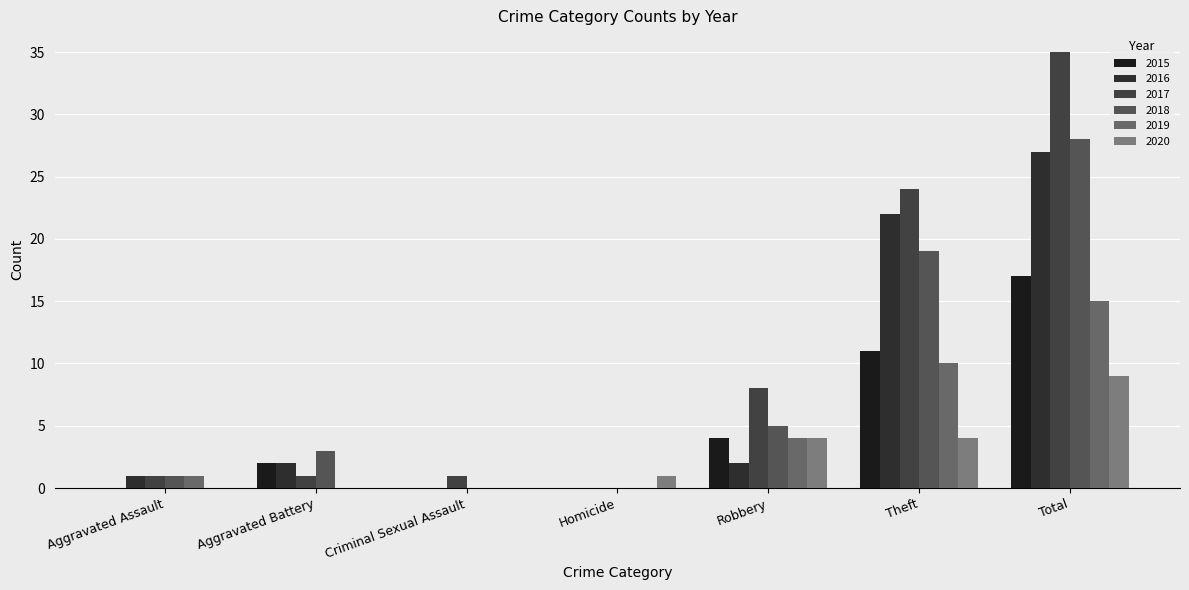

What is the value of the 2018 bar at the 2nd from the left?

3